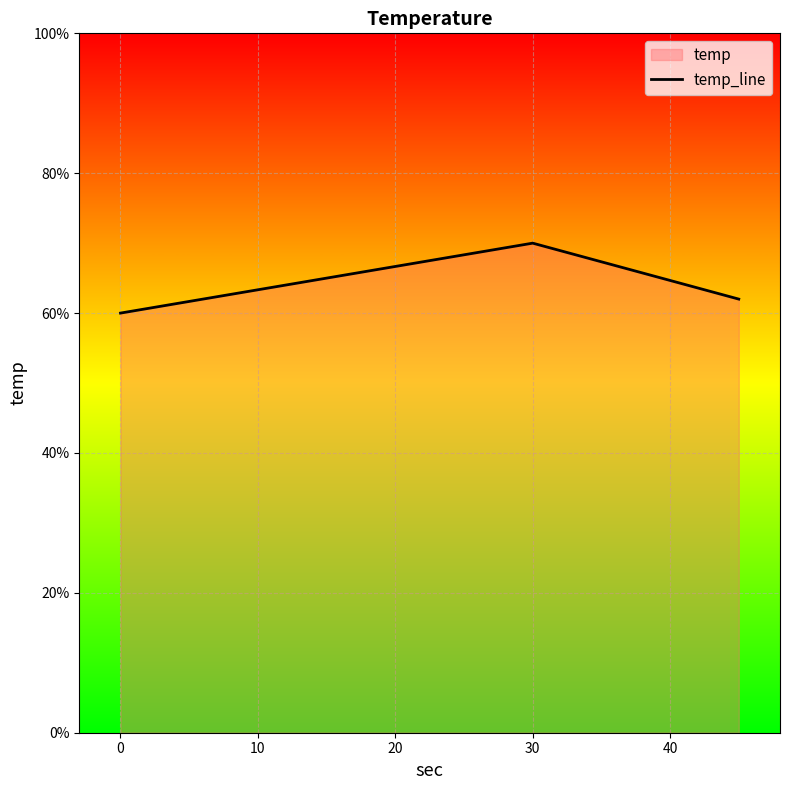

What is the sum of all values?

192